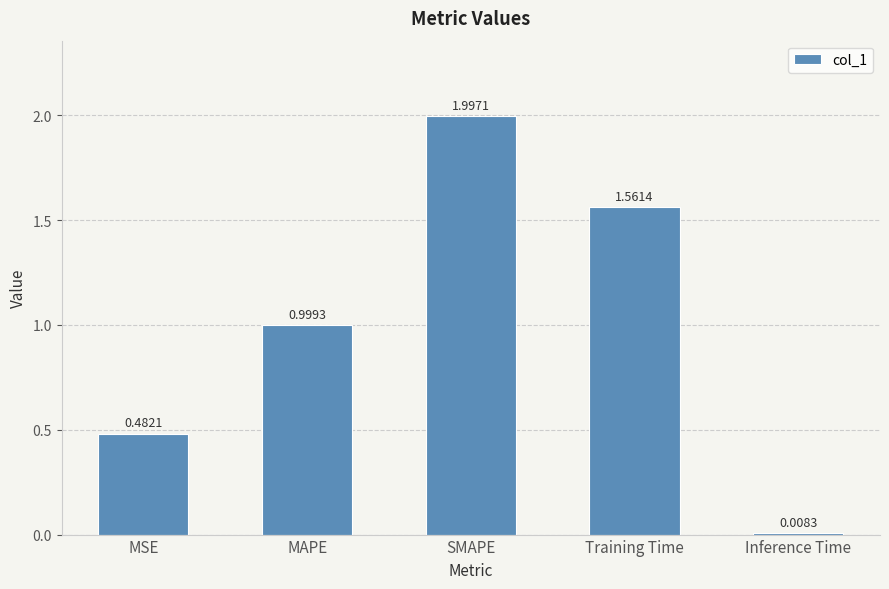

Are the bars horizontal?

No